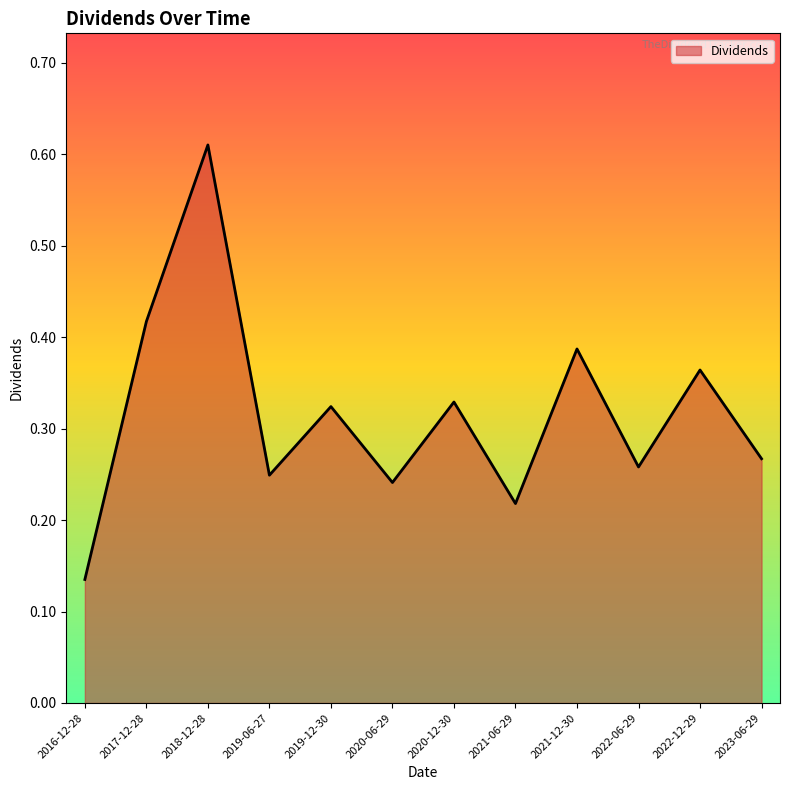

The chart shows a value of 0.2 at 2016-12-28. True or false?

False